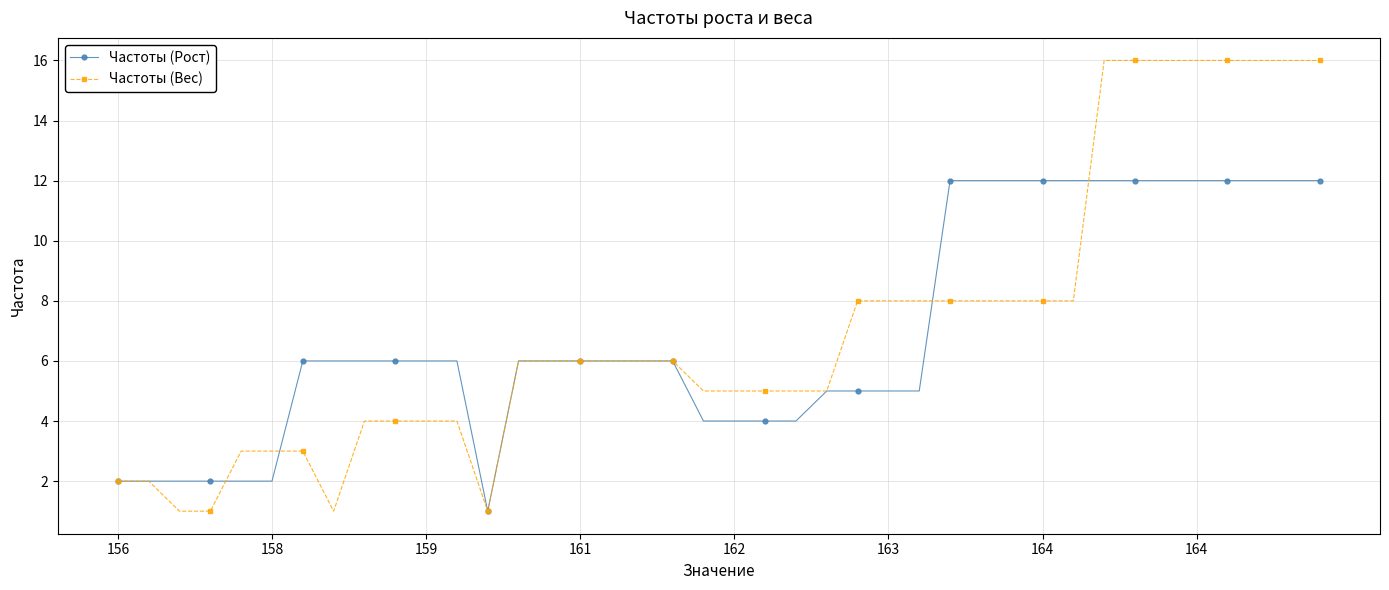

What is the smallest value displayed?

1